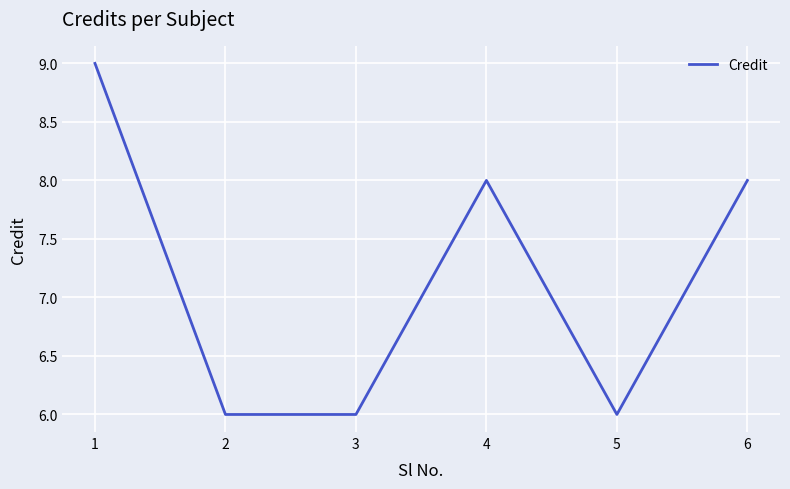

What is the smallest value displayed?

6